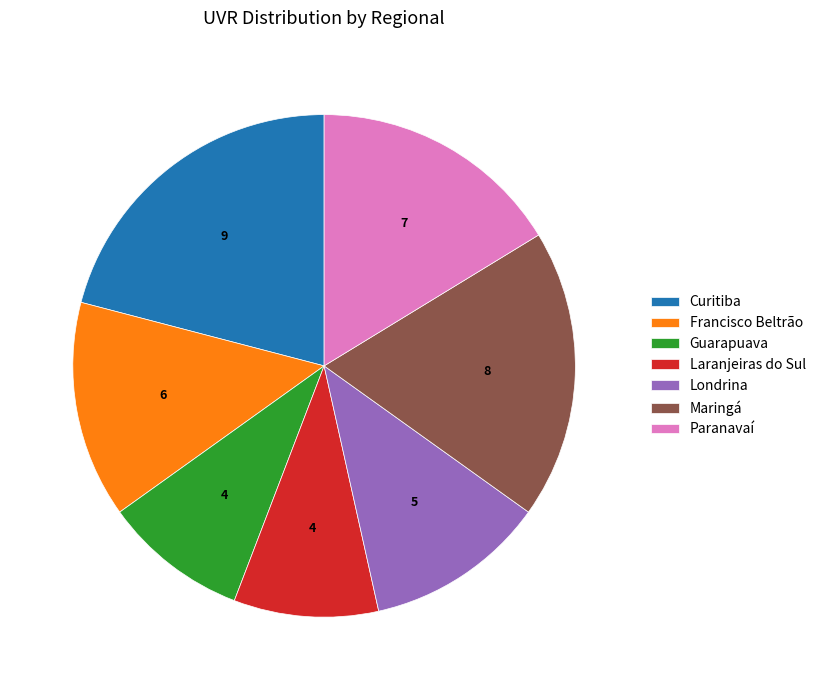

Which slice is the largest?

Curitiba